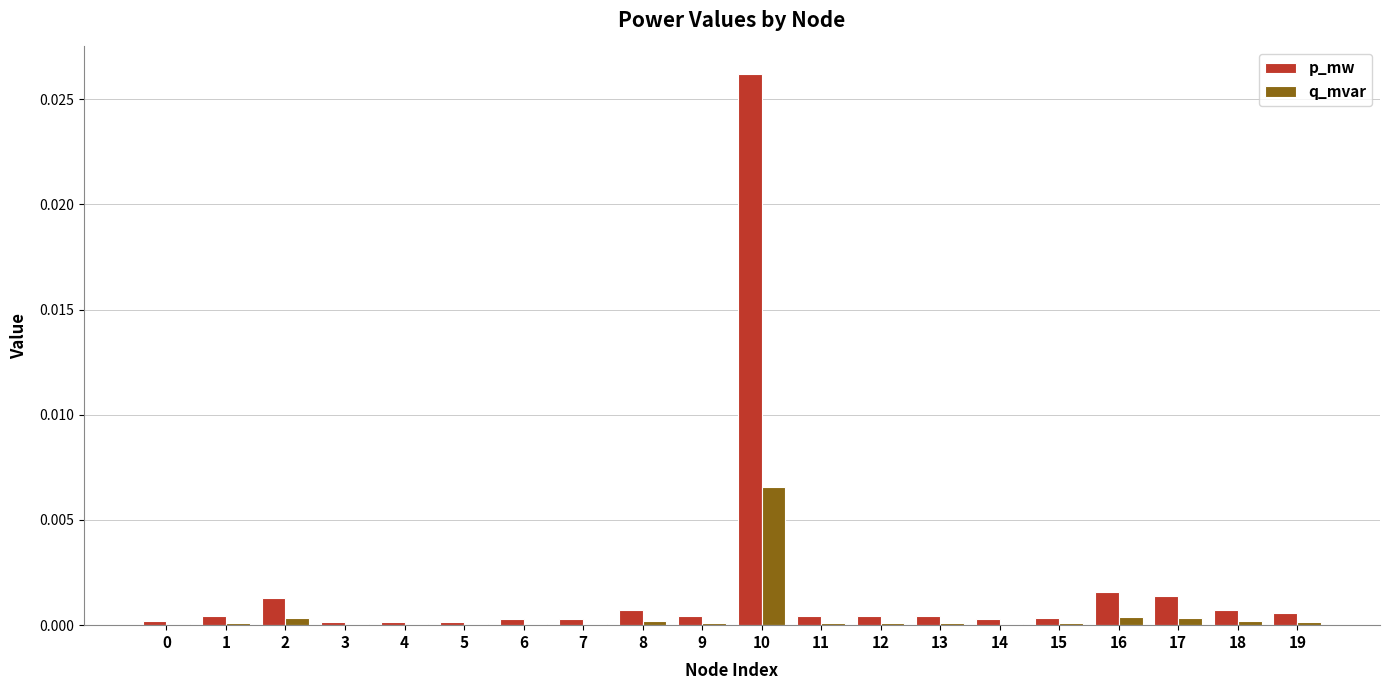

Which series changed the most between 3 and 8?

p_mw